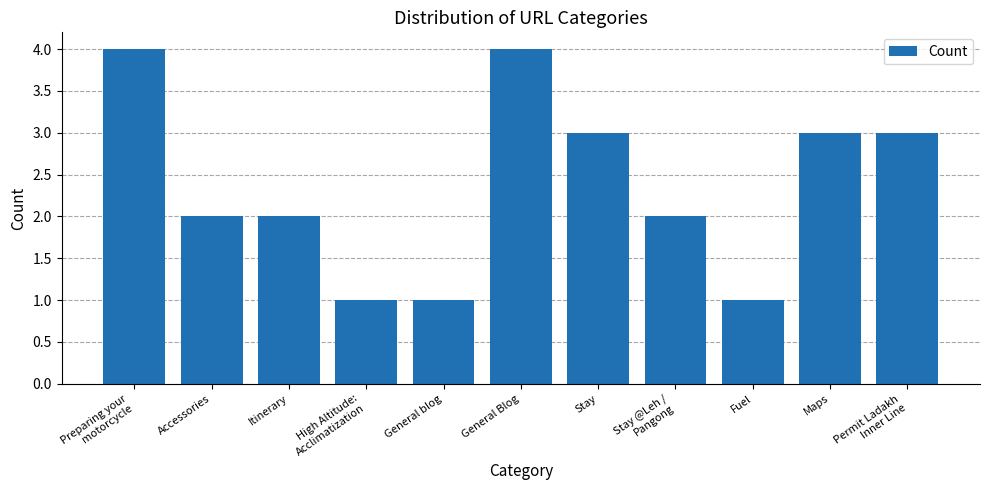

What is the ratio of the value at General blog to the value at Stay?

0.3